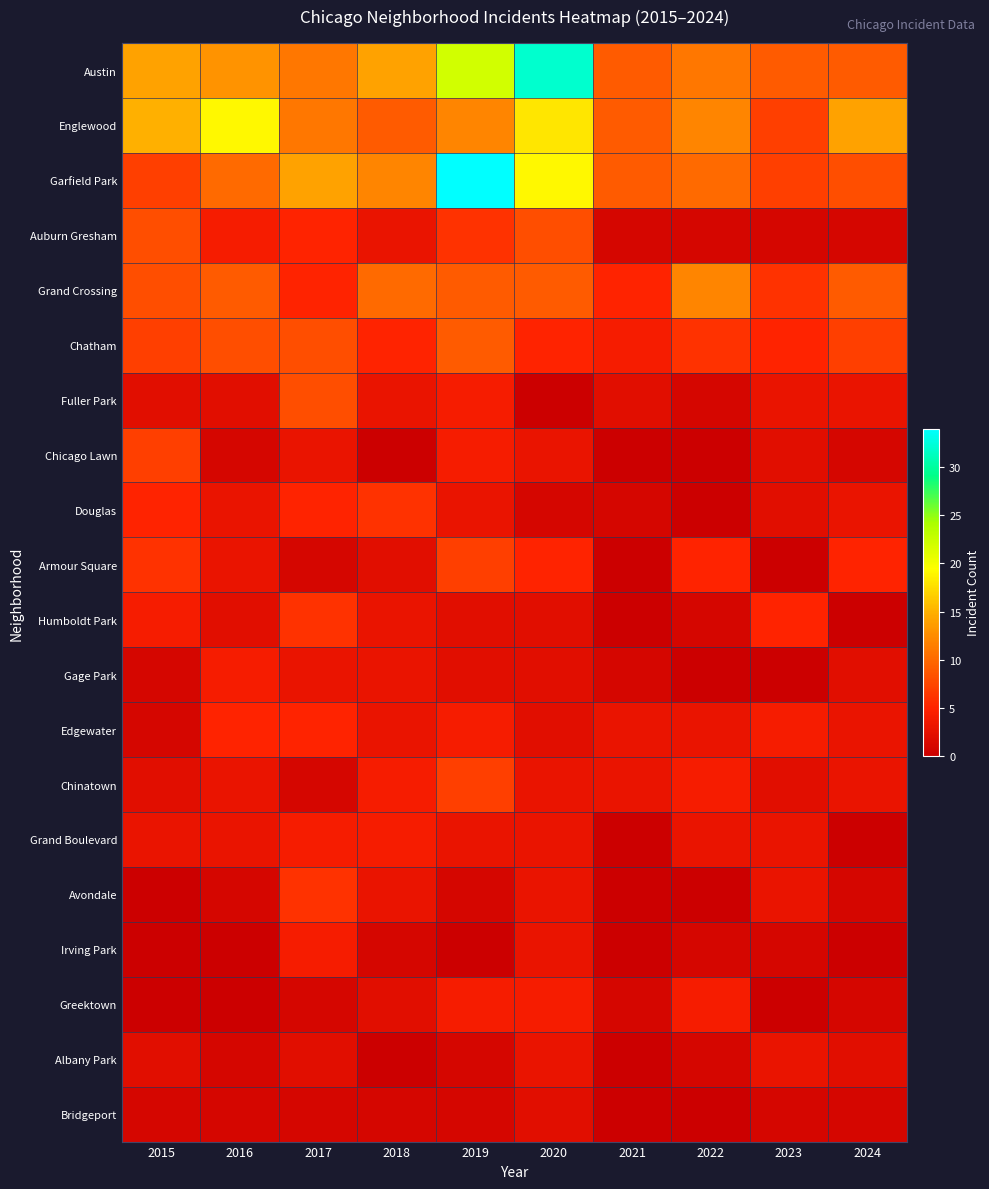

Reading right to left, list all the values displayed in this chart.

Austin: 2024=9	2023=9	2022=11	2021=9	2020=32	2019=22	2018=14	2017=11	2016=13	2015=14
Englewood: 2024=14	2023=7	2022=12	2021=9	2020=18	2019=12	2018=9	2017=11	2016=19	2015=15
Garfield Park: 2024=8	2023=7	2022=10	2021=9	2020=19	2019=34	2018=12	2017=14	2016=10	2015=7
Auburn Gresham: 2024=1	2023=1	2022=1	2021=1	2020=8	2019=6	2018=3	2017=5	2016=4	2015=8
Grand Crossing: 2024=9	2023=6	2022=12	2021=5	2020=9	2019=9	2018=10	2017=5	2016=9	2015=8
Chatham: 2024=7	2023=5	2022=6	2021=4	2020=5	2019=9	2018=5	2017=8	2016=8	2015=7
Fuller Park: 2024=3	2023=3	2022=1	2021=2	2020=0	2019=4	2018=3	2017=8	2016=2	2015=2
Chicago Lawn: 2024=1	2023=2	2022=0	2021=0	2020=3	2019=4	2018=0	2017=3	2016=1	2015=7
Douglas: 2024=3	2023=2	2022=0	2021=1	2020=1	2019=3	2018=6	2017=5	2016=3	2015=5
Armour Square: 2024=5	2023=0	2022=5	2021=0	2020=5	2019=7	2018=2	2017=1	2016=3	2015=6
Humboldt Park: 2024=0	2023=5	2022=1	2021=0	2020=2	2019=2	2018=3	2017=6	2016=2	2015=4
Gage Park: 2024=2	2023=0	2022=0	2021=1	2020=2	2019=2	2018=3	2017=3	2016=4	2015=1
Edgewater: 2024=3	2023=4	2022=3	2021=3	2020=2	2019=4	2018=3	2017=5	2016=5	2015=1
Chinatown: 2024=3	2023=2	2022=4	2021=3	2020=3	2019=7	2018=4	2017=1	2016=3	2015=2
Grand Boulevard: 2024=0	2023=3	2022=3	2021=0	2020=3	2019=3	2018=4	2017=4	2016=3	2015=3
Avondale: 2024=1	2023=3	2022=0	2021=0	2020=3	2019=1	2018=3	2017=6	2016=1	2015=0
Irving Park: 2024=0	2023=1	2022=1	2021=0	2020=3	2019=0	2018=1	2017=4	2016=0	2015=0
Greektown: 2024=1	2023=0	2022=4	2021=1	2020=4	2019=4	2018=2	2017=1	2016=0	2015=0
Albany Park: 2024=2	2023=3	2022=1	2021=0	2020=3	2019=1	2018=0	2017=2	2016=1	2015=2
Bridgeport: 2024=1	2023=1	2022=0	2021=0	2020=2	2019=1	2018=1	2017=1	2016=1	2015=1